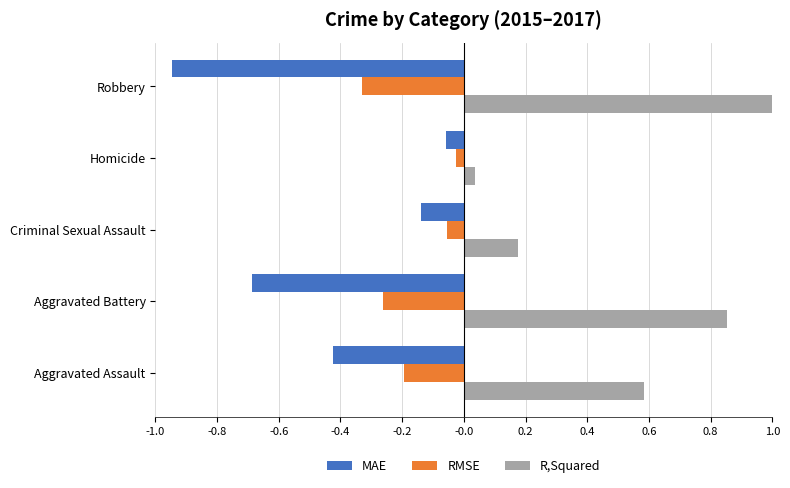

At how many categories does at least one series exceed 0?

5